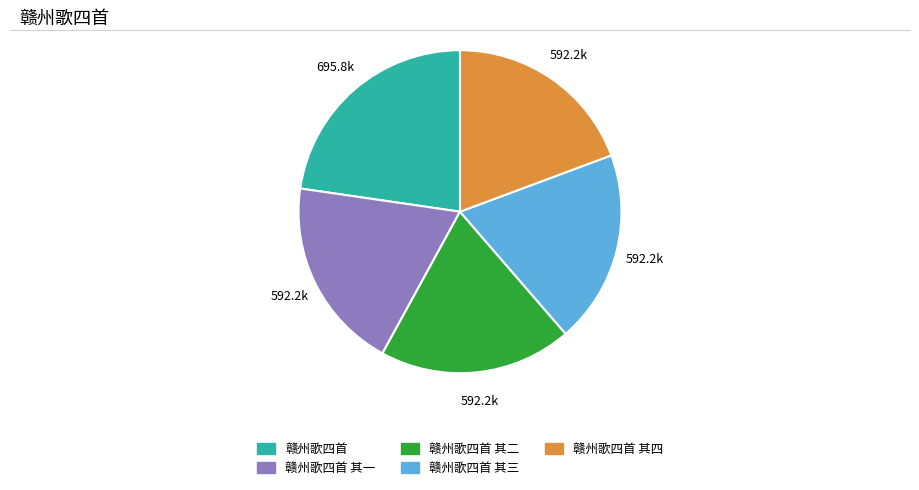

Does any single category account for the majority?

No